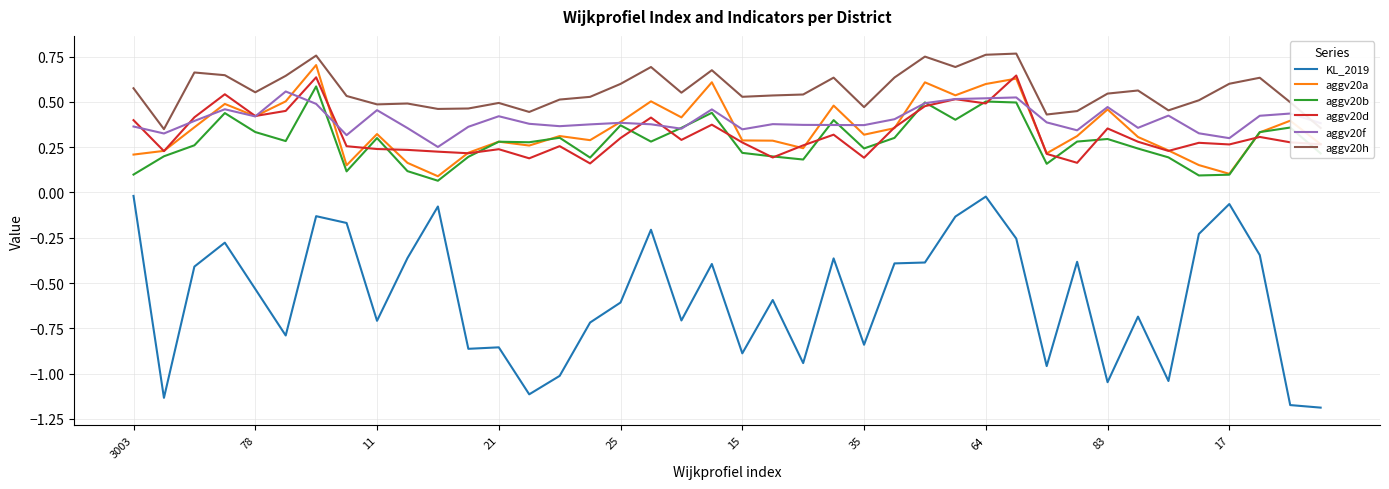

What is the sum of all aggv20h values?

22.4